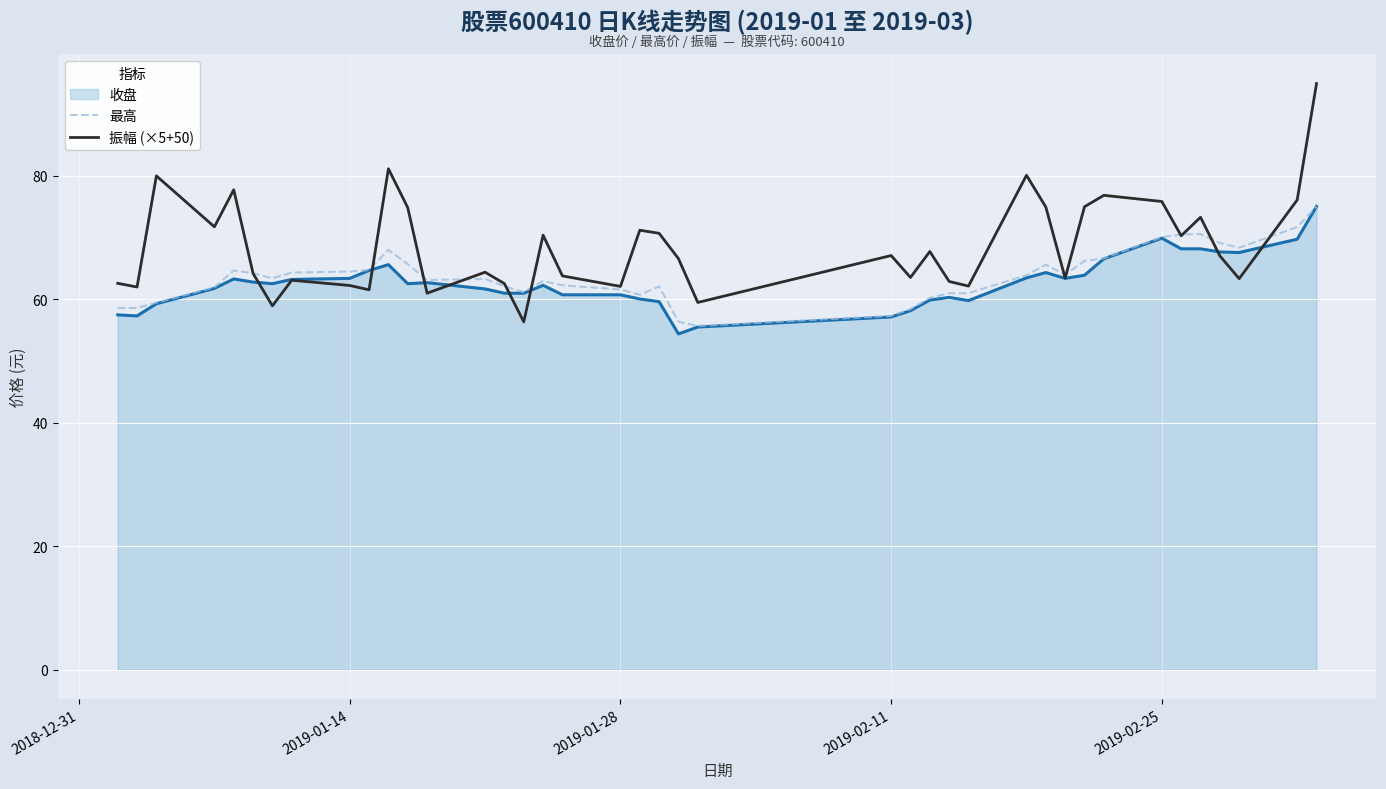

Which series has the largest total across all categories?

振幅 (×5+50)